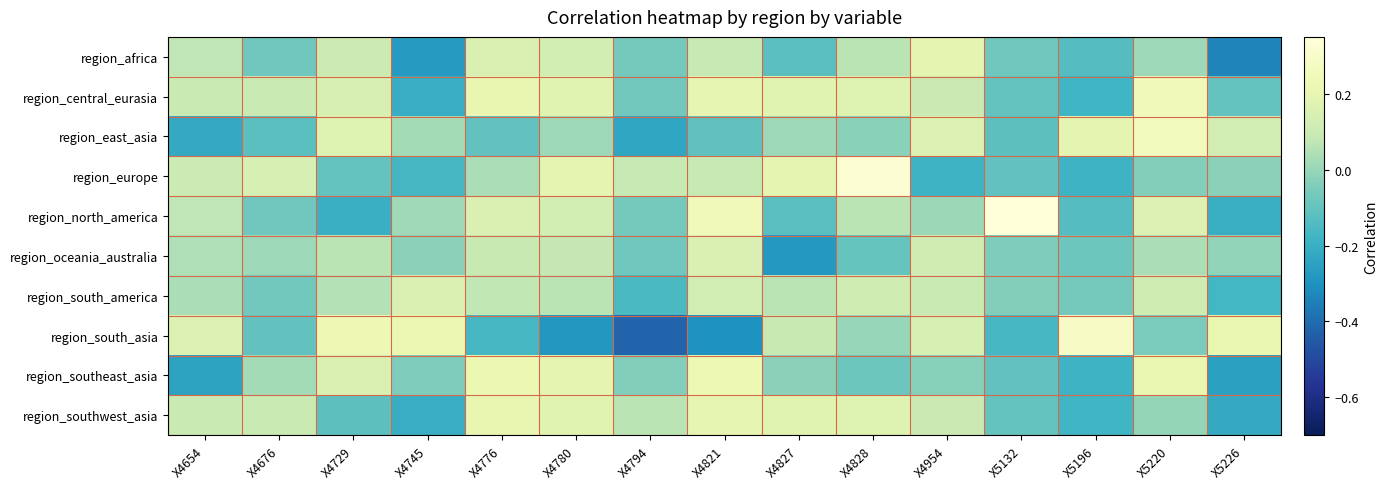

Reading right to left, what are all the values shown in this chart?

region_africa: X5226=-0.3	X5220=0.0	X5196=-0.1	X5132=-0.1	X4954=0.2	X4828=0.1	X4827=-0.1	X4821=0.1	X4794=-0.1	X4780=0.1	X4776=0.2	X4745=-0.3	X4729=0.1	X4676=-0.1	X4654=0.1
region_central_eurasia: X5226=-0.1	X5220=0.2	X5196=-0.2	X5132=-0.1	X4954=0.1	X4828=0.2	X4827=0.2	X4821=0.2	X4794=-0.1	X4780=0.2	X4776=0.2	X4745=-0.2	X4729=0.1	X4676=0.1	X4654=0.1
region_east_asia: X5226=0.1	X5220=0.3	X5196=0.2	X5132=-0.1	X4954=0.2	X4828=-0.0	X4827=0.0	X4821=-0.1	X4794=-0.2	X4780=0.0	X4776=-0.1	X4745=0.0	X4729=0.2	X4676=-0.1	X4654=-0.2
region_europe: X5226=-0.0	X5220=-0.0	X5196=-0.2	X5132=-0.1	X4954=-0.2	X4828=0.3	X4827=0.2	X4821=0.1	X4794=0.1	X4780=0.2	X4776=0.0	X4745=-0.2	X4729=-0.1	X4676=0.1	X4654=0.1
region_north_america: X5226=-0.2	X5220=0.2	X5196=-0.1	X5132=0.3	X4954=0.0	X4828=0.1	X4827=-0.1	X4821=0.2	X4794=-0.1	X4780=0.1	X4776=0.2	X4745=0.0	X4729=-0.2	X4676=-0.1	X4654=0.1
region_oceania_australia: X5226=-0.0	X5220=0.0	X5196=-0.1	X5132=-0.0	X4954=0.1	X4828=-0.1	X4827=-0.3	X4821=0.2	X4794=-0.1	X4780=0.1	X4776=0.1	X4745=-0.0	X4729=0.1	X4676=0.0	X4654=0.0
region_south_america: X5226=-0.2	X5220=0.1	X5196=-0.1	X5132=-0.0	X4954=0.1	X4828=0.1	X4827=0.1	X4821=0.1	X4794=-0.2	X4780=0.1	X4776=0.1	X4745=0.2	X4729=0.1	X4676=-0.1	X4654=0.0
region_south_asia: X5226=0.2	X5220=-0.1	X5196=0.3	X5132=-0.2	X4954=0.1	X4828=0.0	X4827=0.1	X4821=-0.3	X4794=-0.4	X4780=-0.3	X4776=-0.2	X4745=0.2	X4729=0.2	X4676=-0.1	X4654=0.2
region_southeast_asia: X5226=-0.3	X5220=0.2	X5196=-0.2	X5132=-0.1	X4954=-0.0	X4828=-0.1	X4827=-0.0	X4821=0.2	X4794=-0.0	X4780=0.2	X4776=0.2	X4745=-0.0	X4729=0.2	X4676=0.0	X4654=-0.2
region_southwest_asia: X5226=-0.2	X5220=-0.0	X5196=-0.2	X5132=-0.1	X4954=0.1	X4828=0.2	X4827=0.2	X4821=0.2	X4794=0.1	X4780=0.2	X4776=0.2	X4745=-0.2	X4729=-0.1	X4676=0.1	X4654=0.1